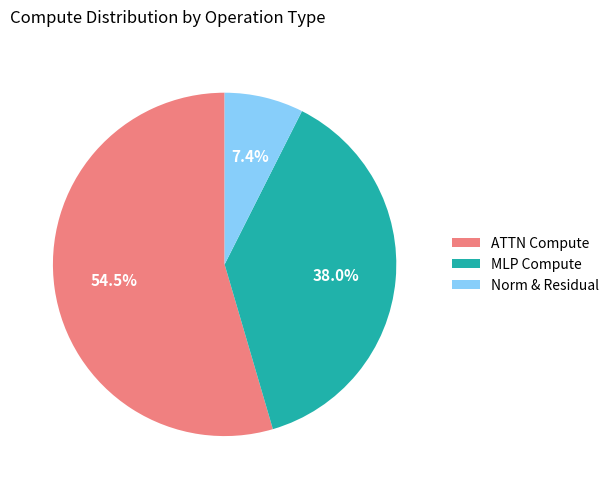

Count the number of slices in the pie.

3